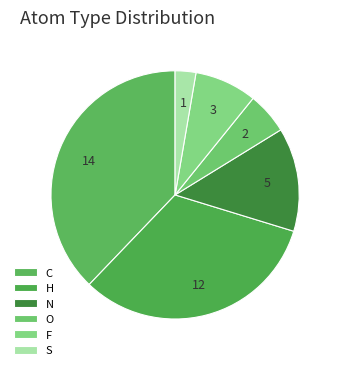

What is the largest slice in the pie chart?

C